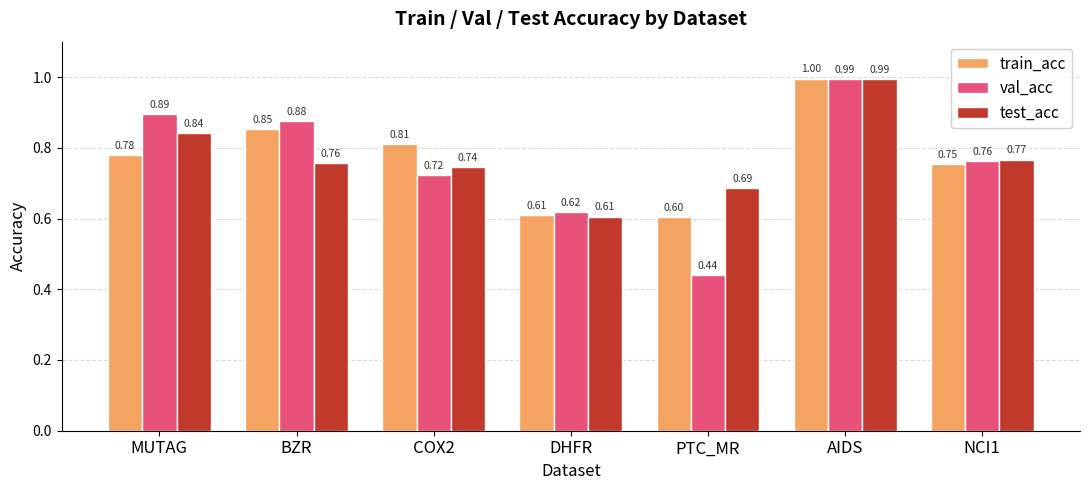

Rank the series at COX2 from highest to lowest value.

train_acc, test_acc, val_acc